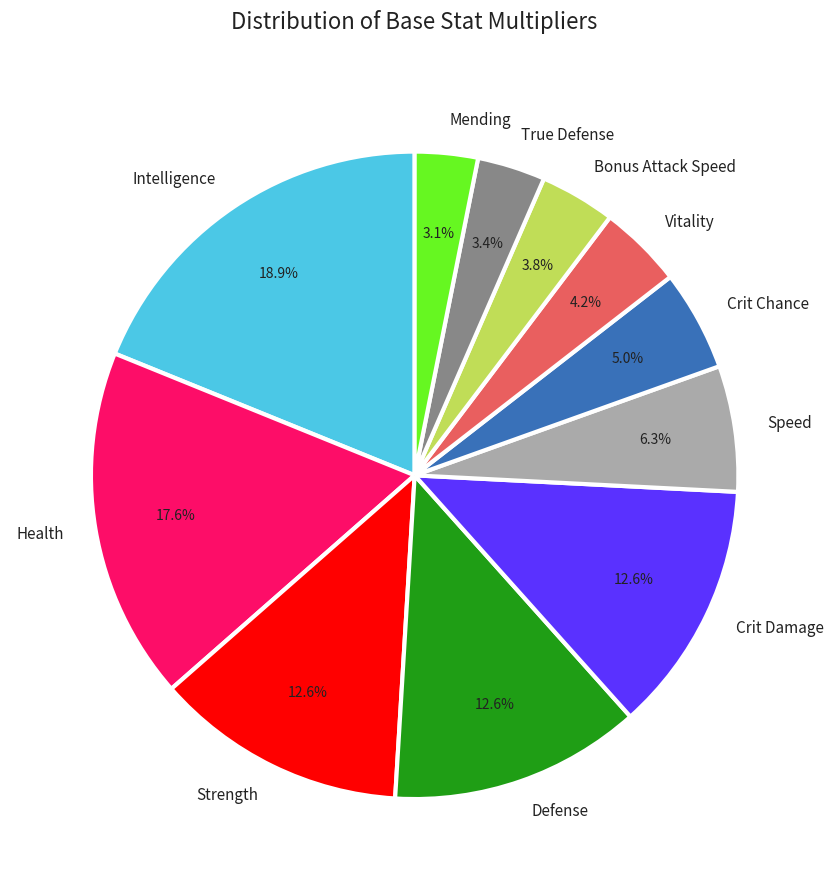

To the nearest percent, what is the average slice percentage?

9%